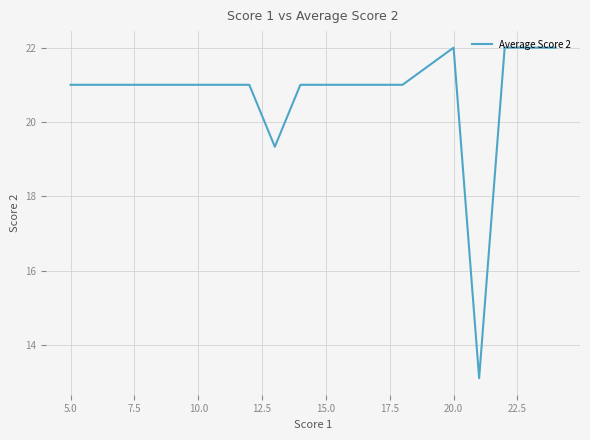

What is the minimum value shown in the chart?

13.1